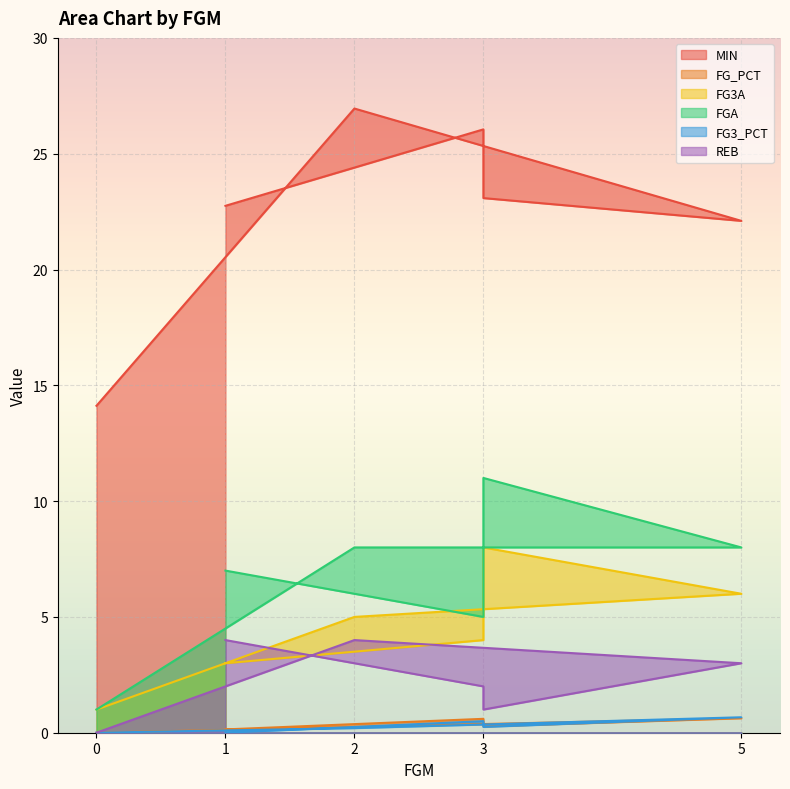

True or false: REB has more than 2 interior local peaks.

False